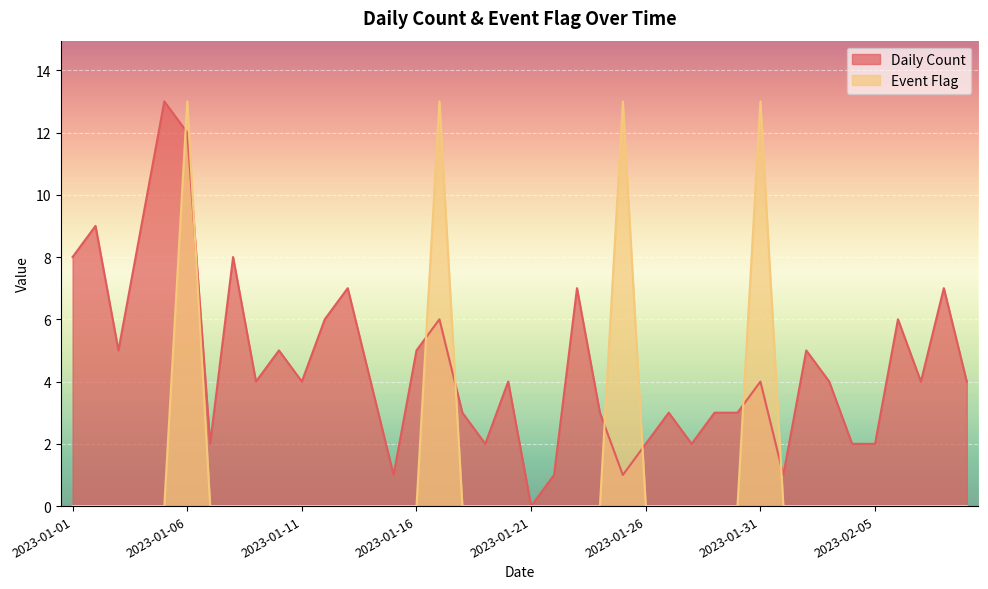

What is the difference between the maximum and minimum values in the Daily Count series?

13